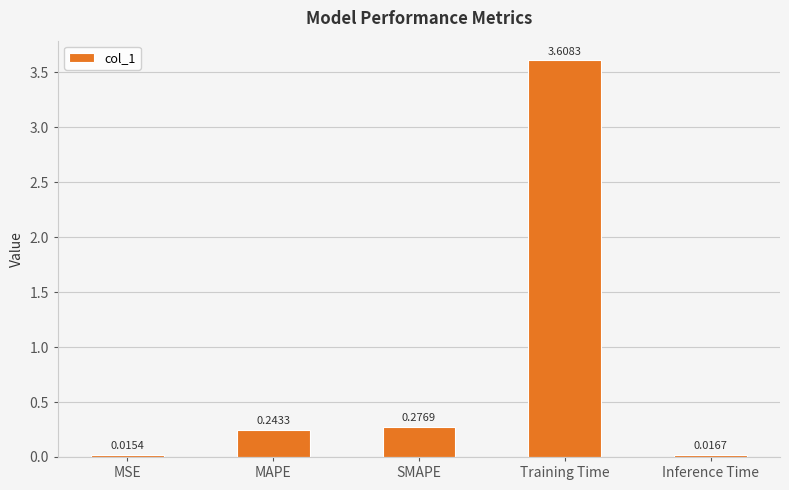

At which label is the value closest to 1?

SMAPE